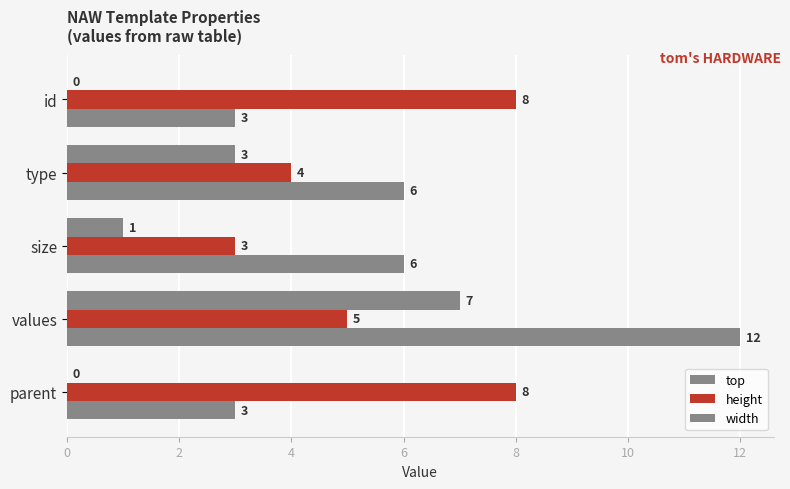

Reading left to right, transcribe all the data shown in this chart.

top: 0	3	1	7	0
height: 8	4	3	5	8
width: 3	6	6	12	3